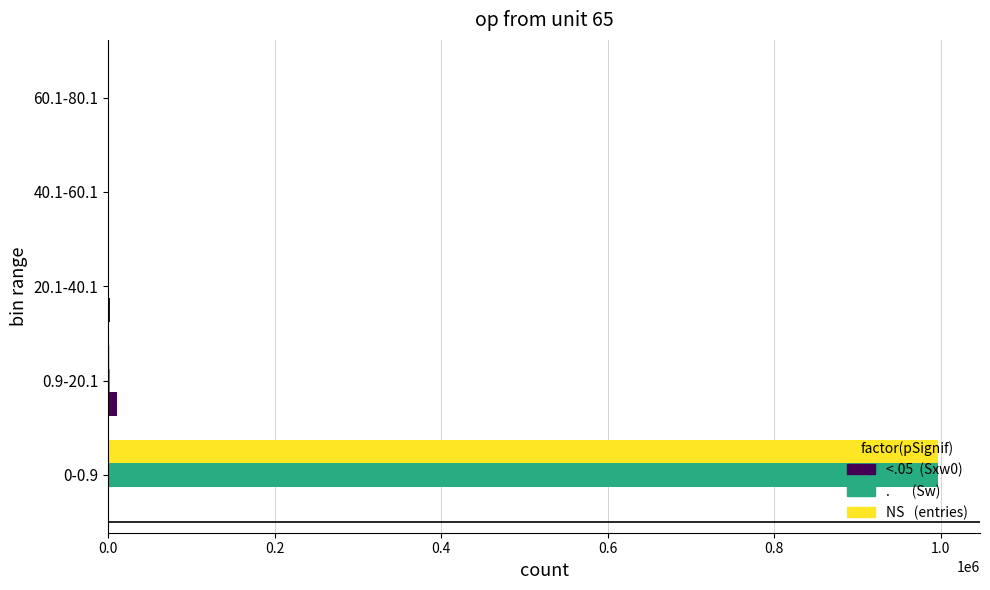

Which category has the highest value across all series?

0-0.9